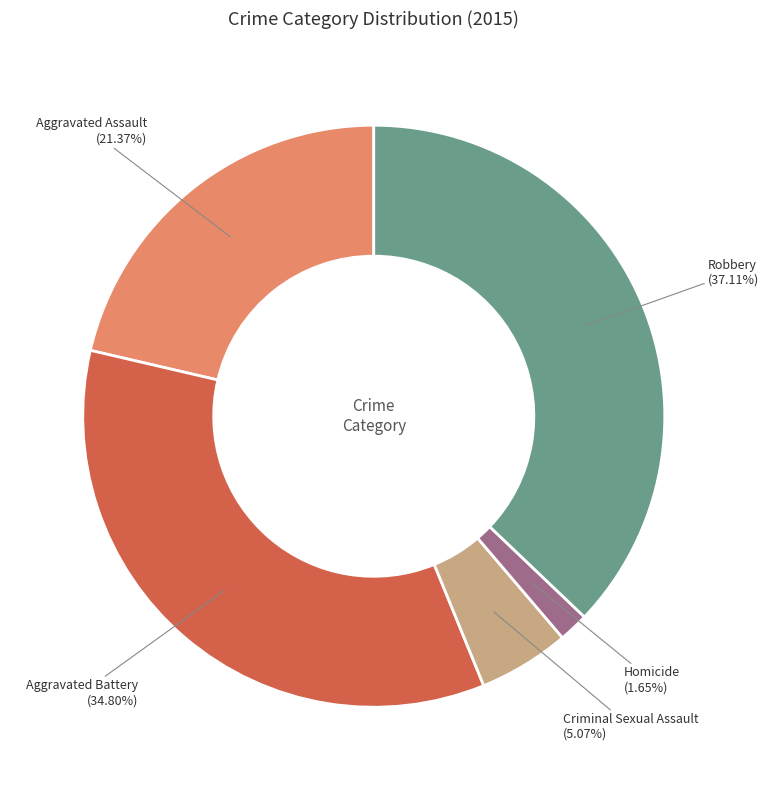

True or false: Aggravated Assault accounts for 21% of the total.

True